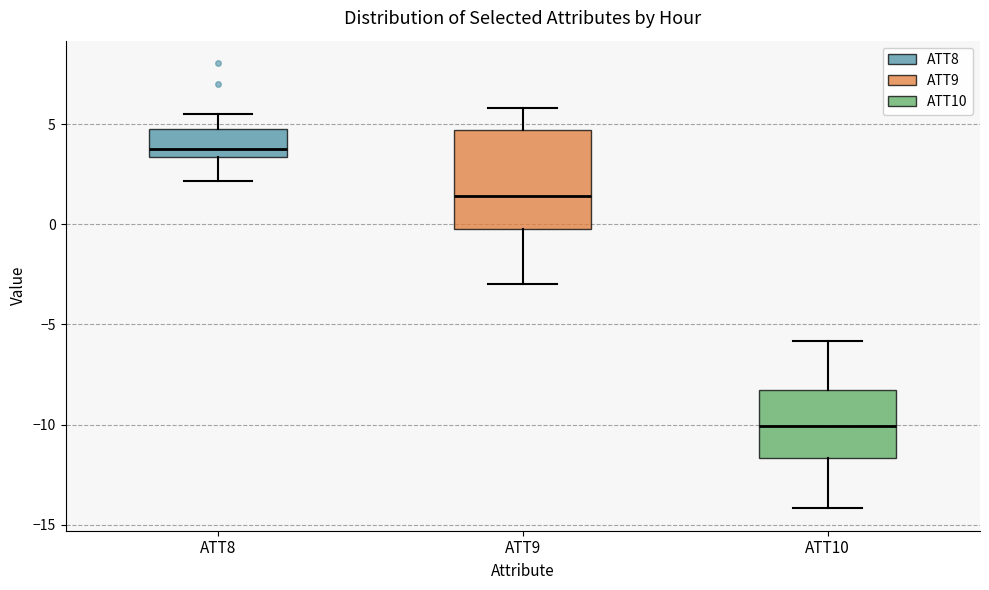

Where is the lower edge of the box for ATT10 on the y-axis? The values are not printed on the chart, so give them approximately, as read against the axis.

-11.5